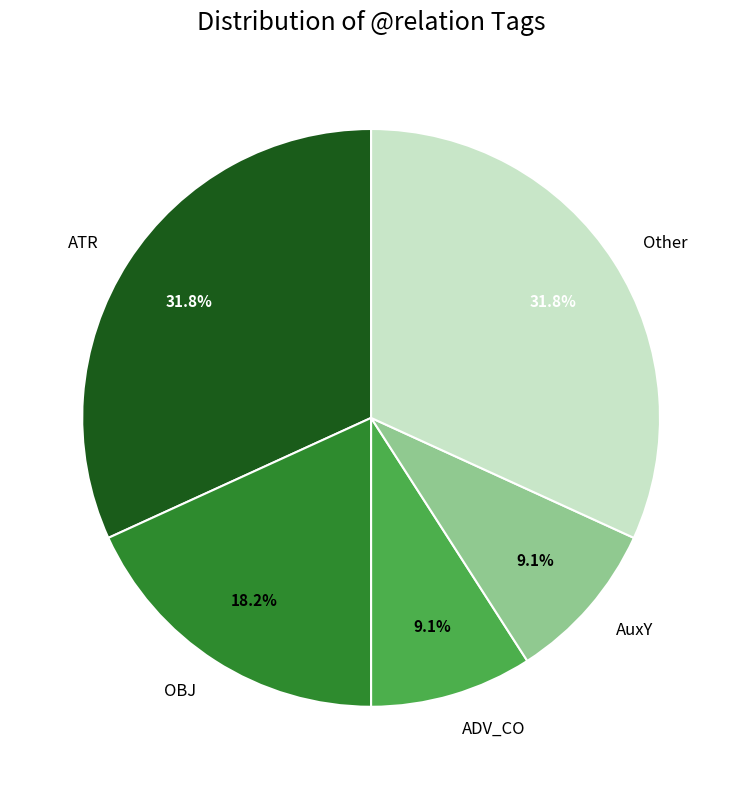

Between OBJ and ADV_CO, which is larger?

OBJ